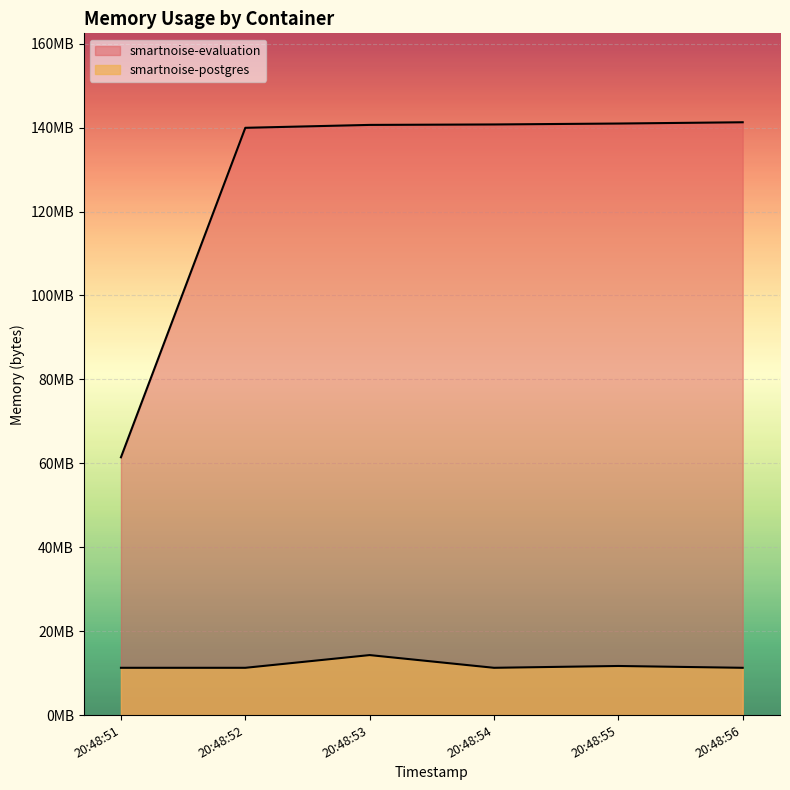

What is the difference between the highest and lowest values at 20:48:55?

129265664